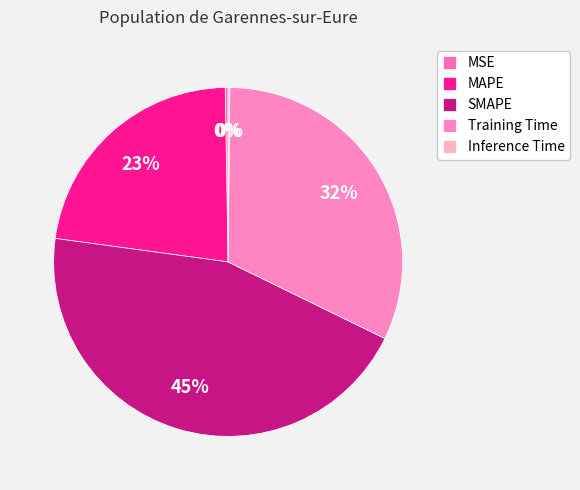

To the nearest percent, what is the difference between the largest and smallest slice percentages?

45%